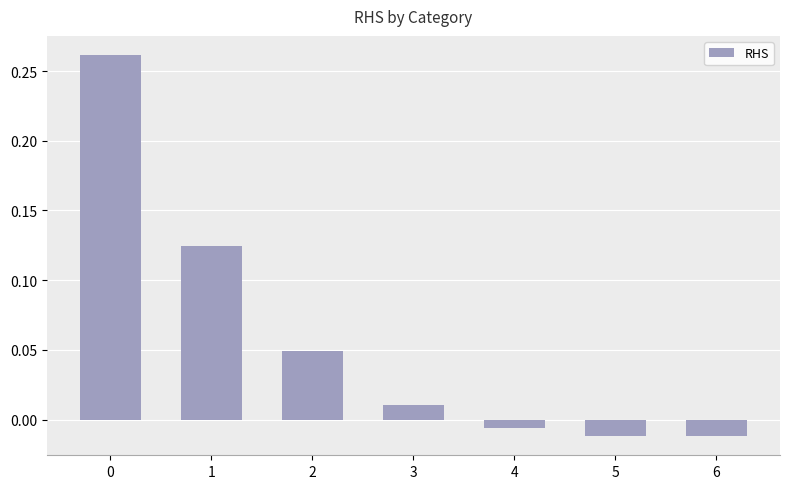

The value at 2 is 0.1. True or false?

False